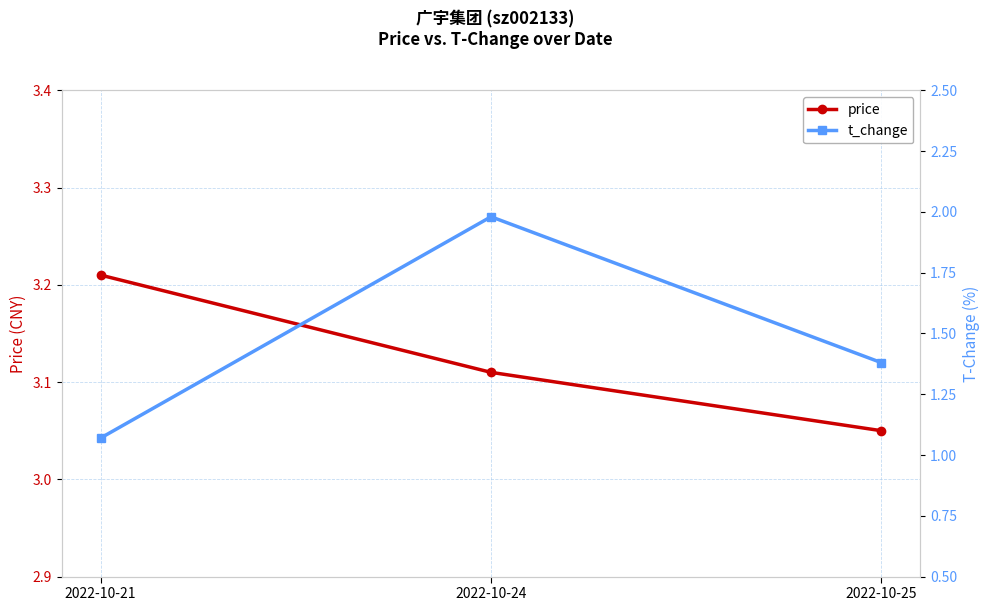

The price series shows 3.1 at 2022-10-24. True or false?

True